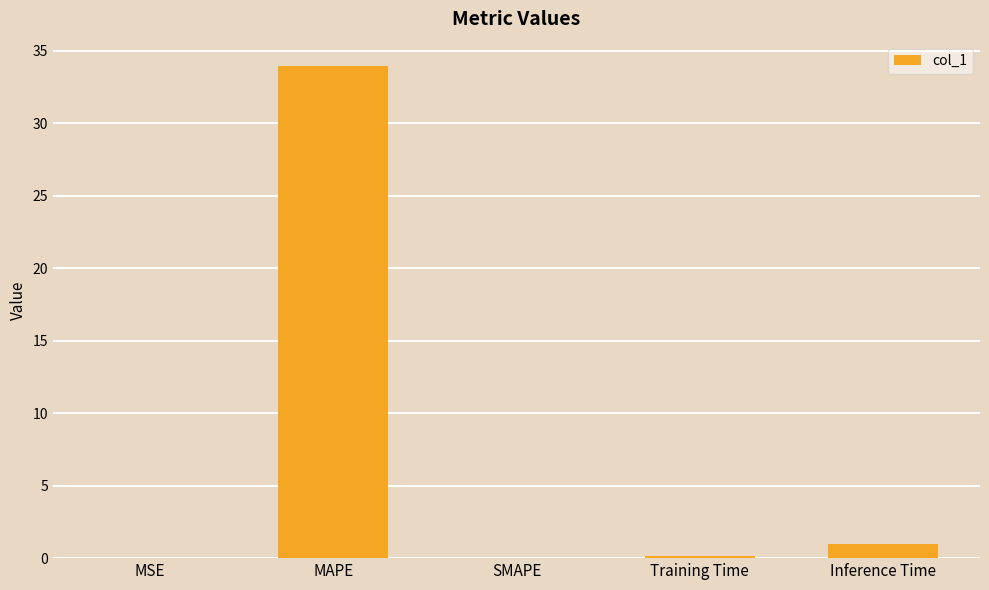

What is the sum of all values?

35.0